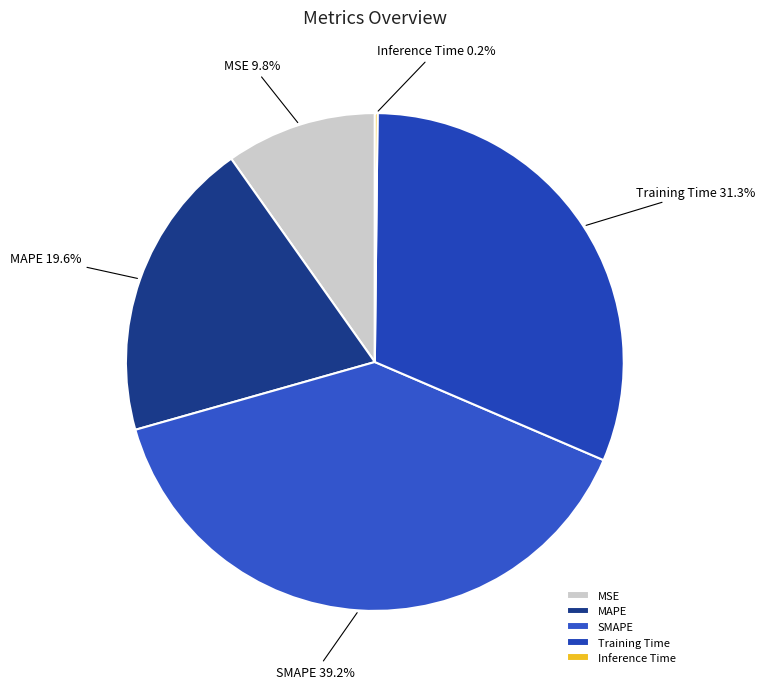

Which category has the biggest portion of the pie?

SMAPE